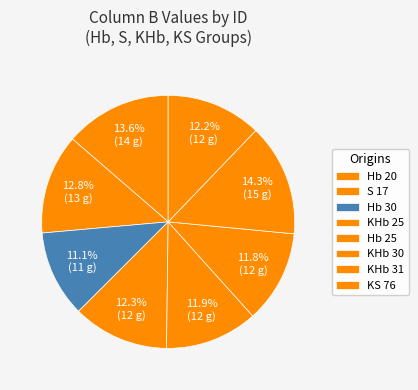

To the nearest percent, what is the difference between the Hb 30 and KHb 25 slice percentages?

1%